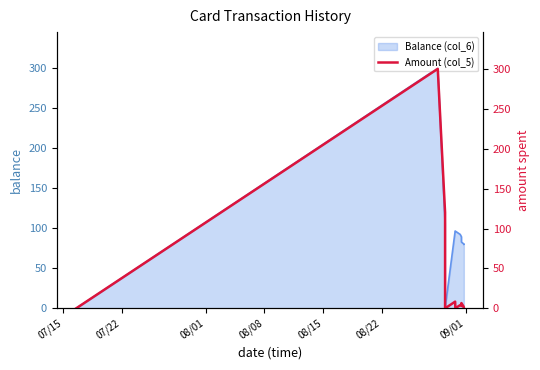

What is the sum of all values?

445.1